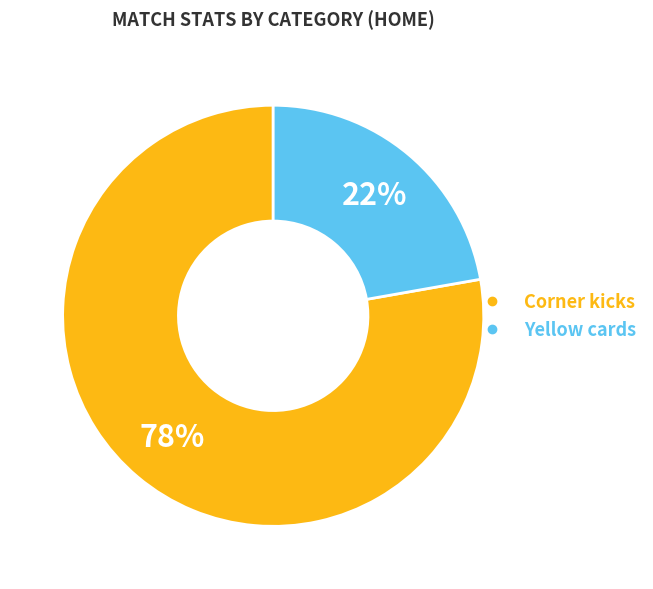

To the nearest percent, what portion does Yellow cards represent?

22%